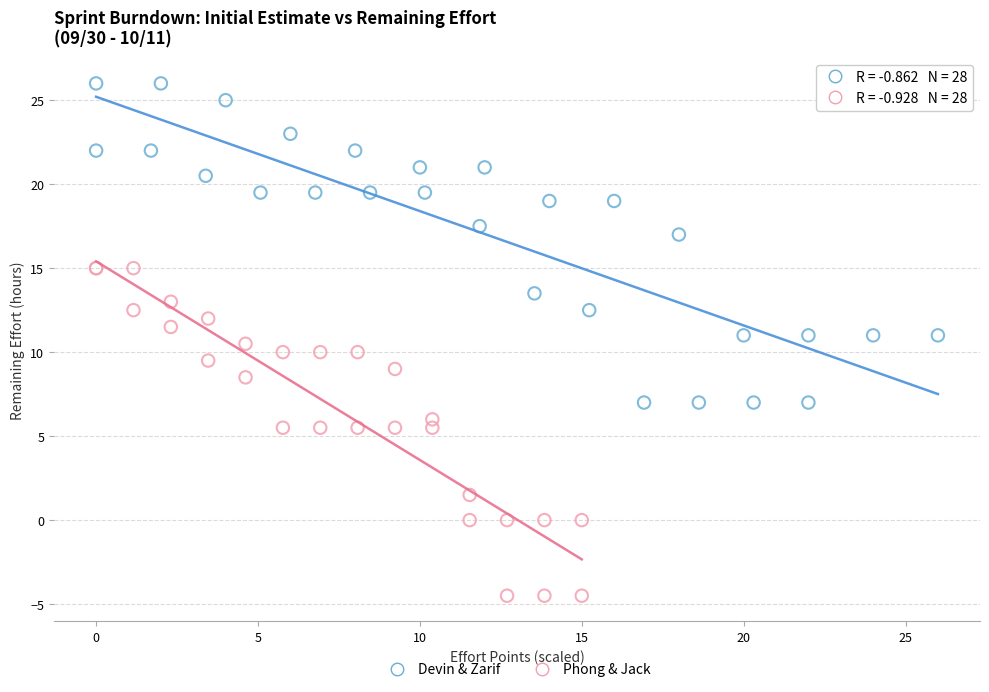

Which series reaches the minimum Y coordinate?

Phong & Jack